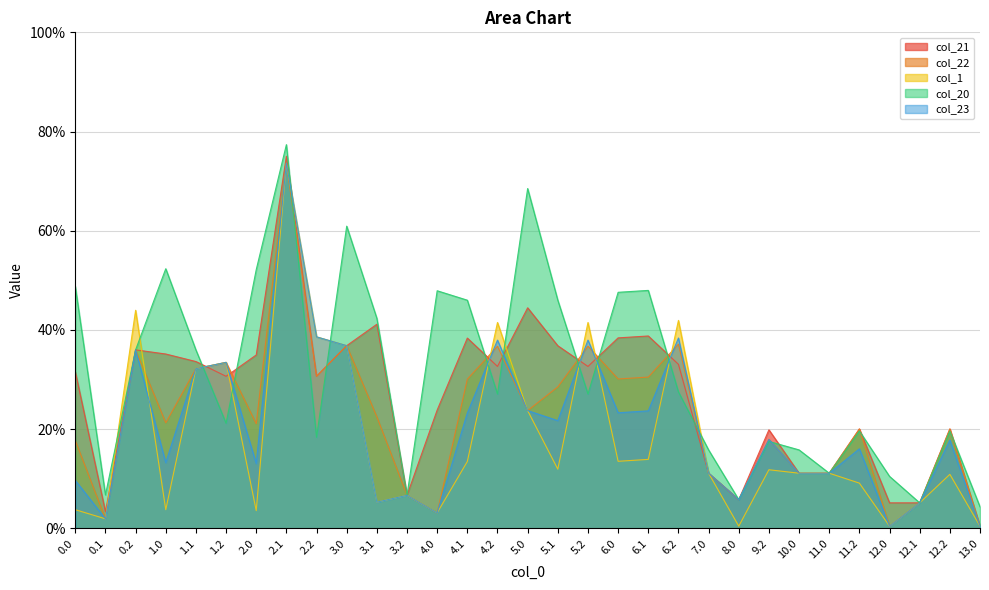

At which category does col_20 reach its first local valley?

0.1